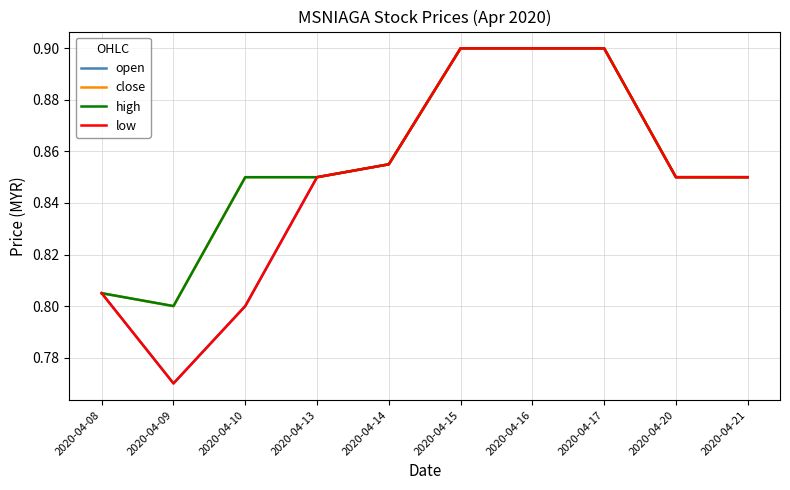

How many interior local valleys does the close series have?

1